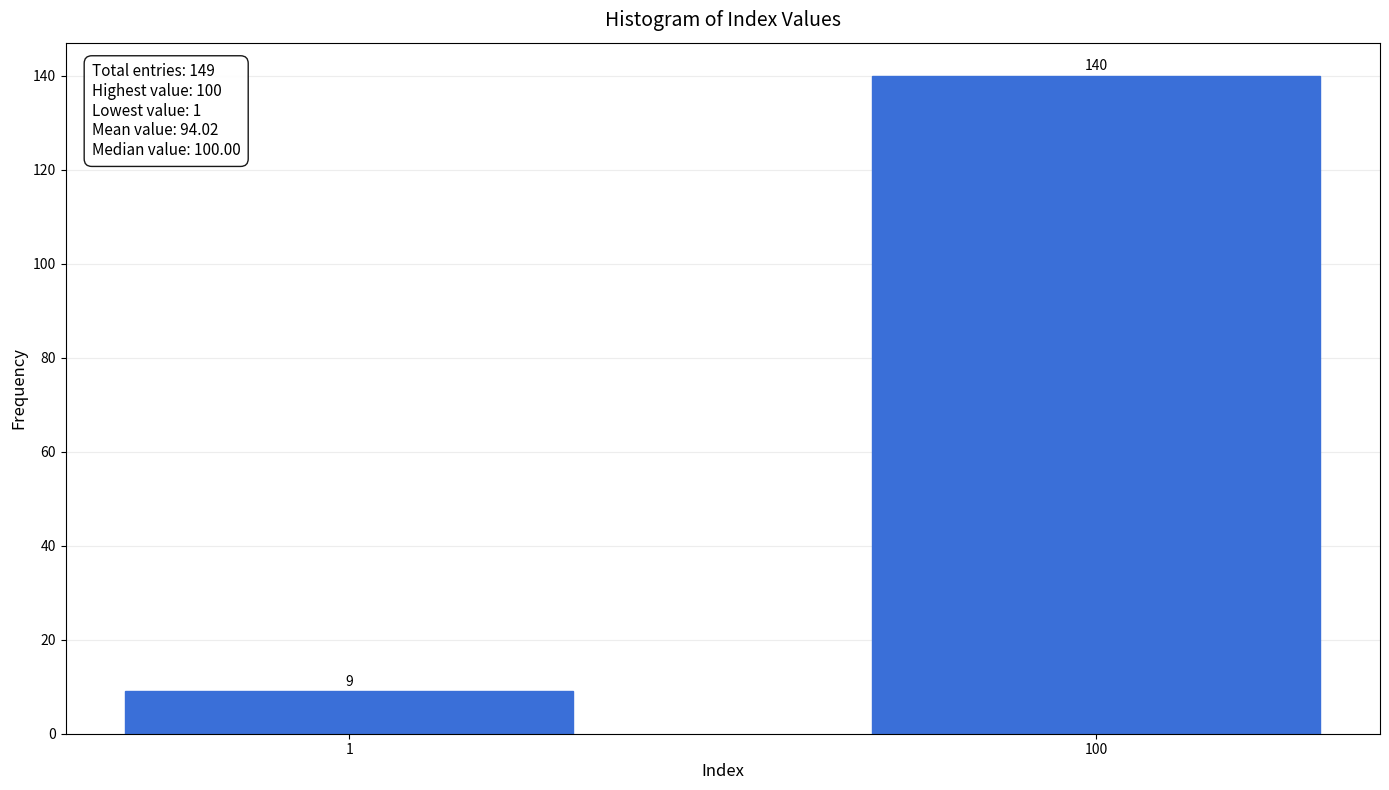

Reading right to left, transcribe all the data shown in this chart.

140	9